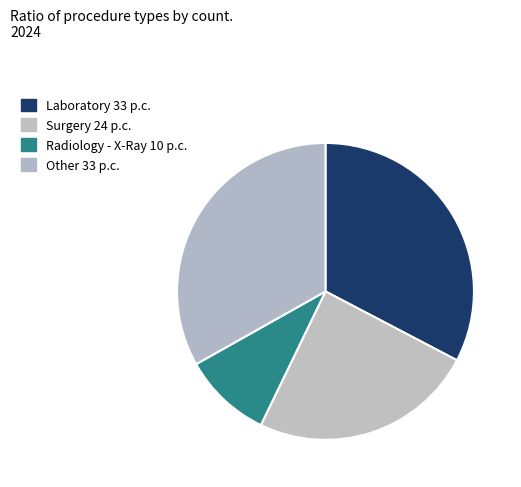

Which slice is the largest?

Laboratory